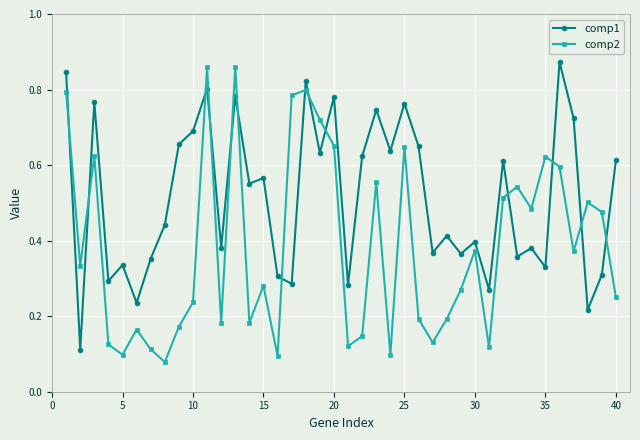

Rank the series by their average value, from highest to lowest.

comp1, comp2